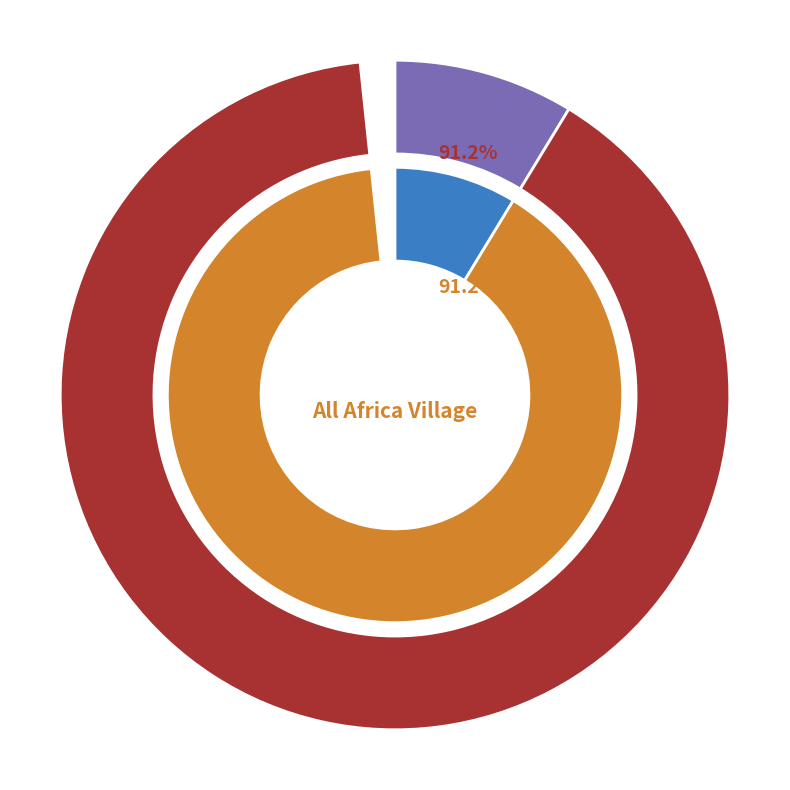

How many slices are in this pie chart?

2